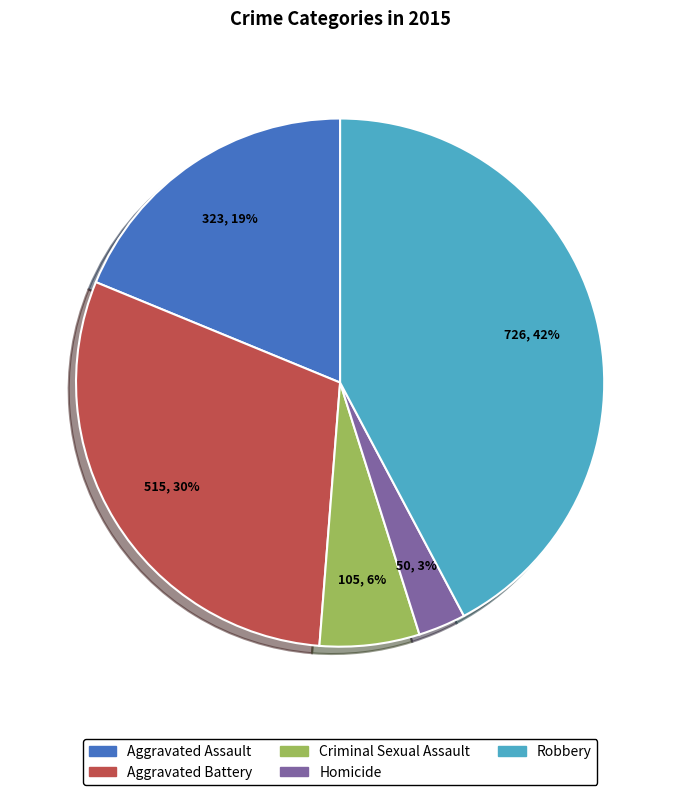

Between Aggravated Assault and Homicide, which is larger?

Aggravated Assault